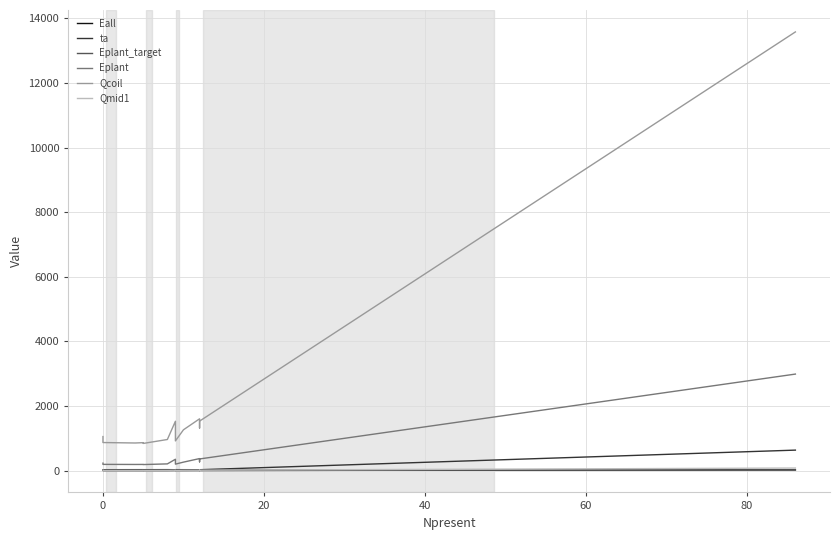

What are all the series names shown in the legend?

Eall, ta, Eplant_target, Eplant, Qcoil, Qmid1